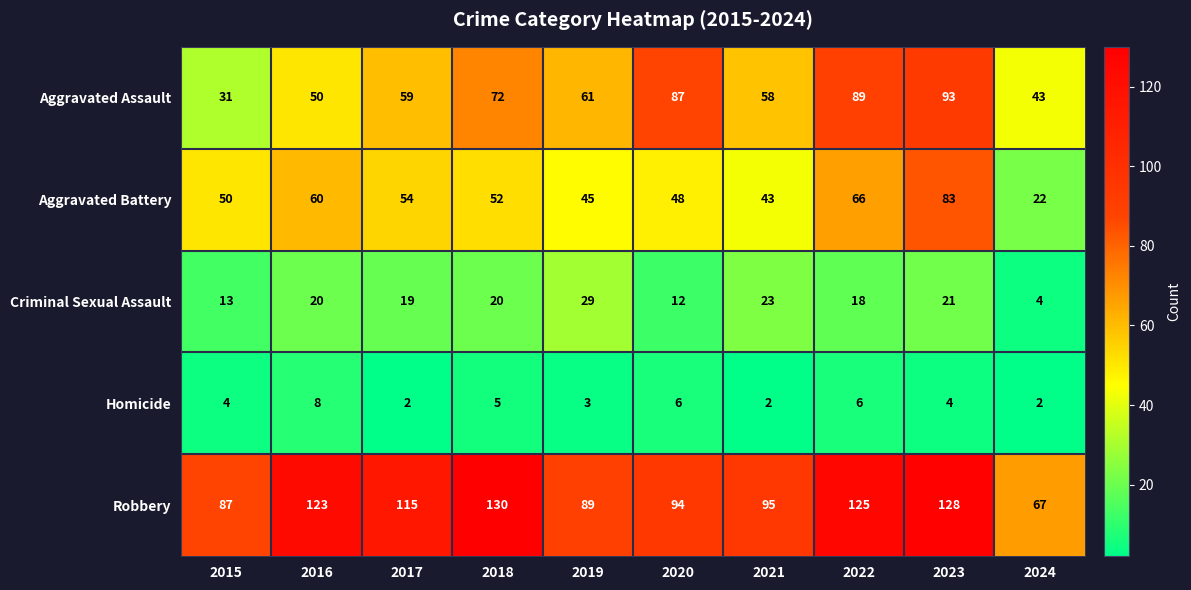

What is the difference between the Aggravated Battery values at 2017 and 2021?

11